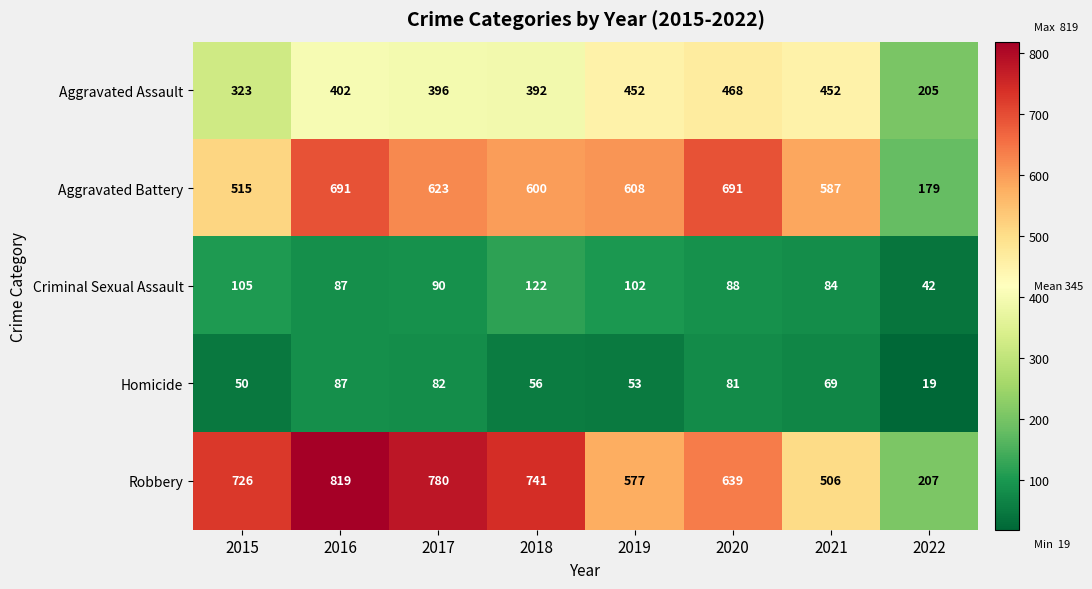

List the labels in order of Robbery value, smallest first.

2022, 2021, 2019, 2020, 2015, 2018, 2017, 2016